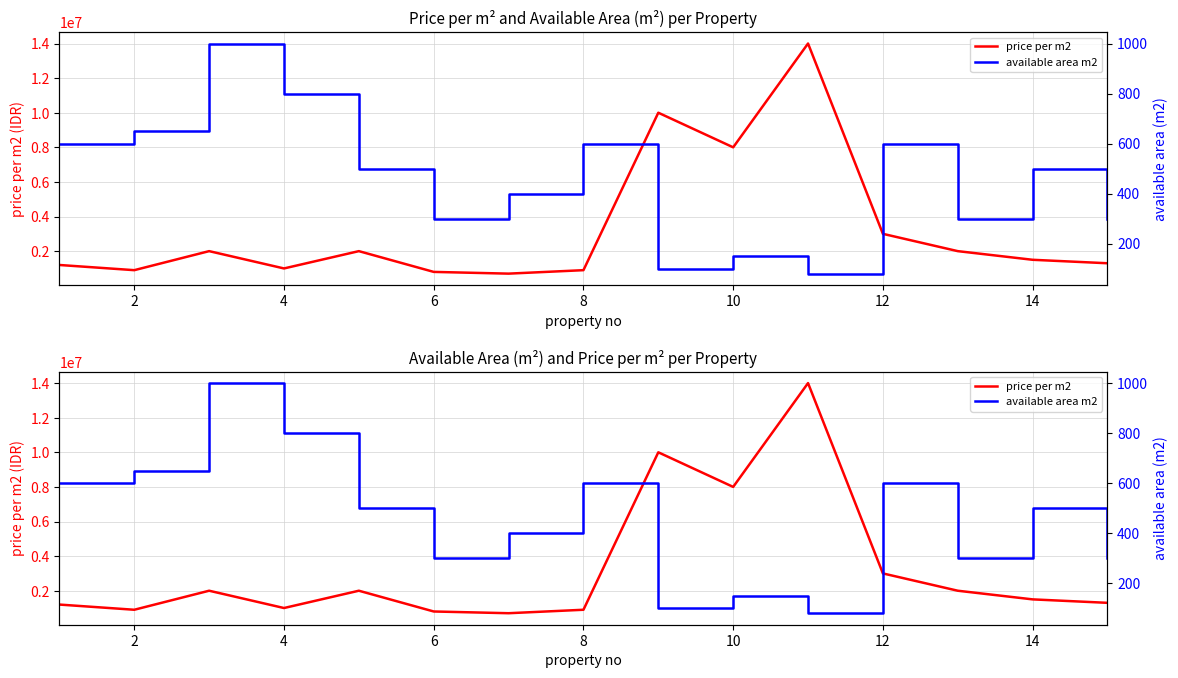

How many series are shown in this chart?

2